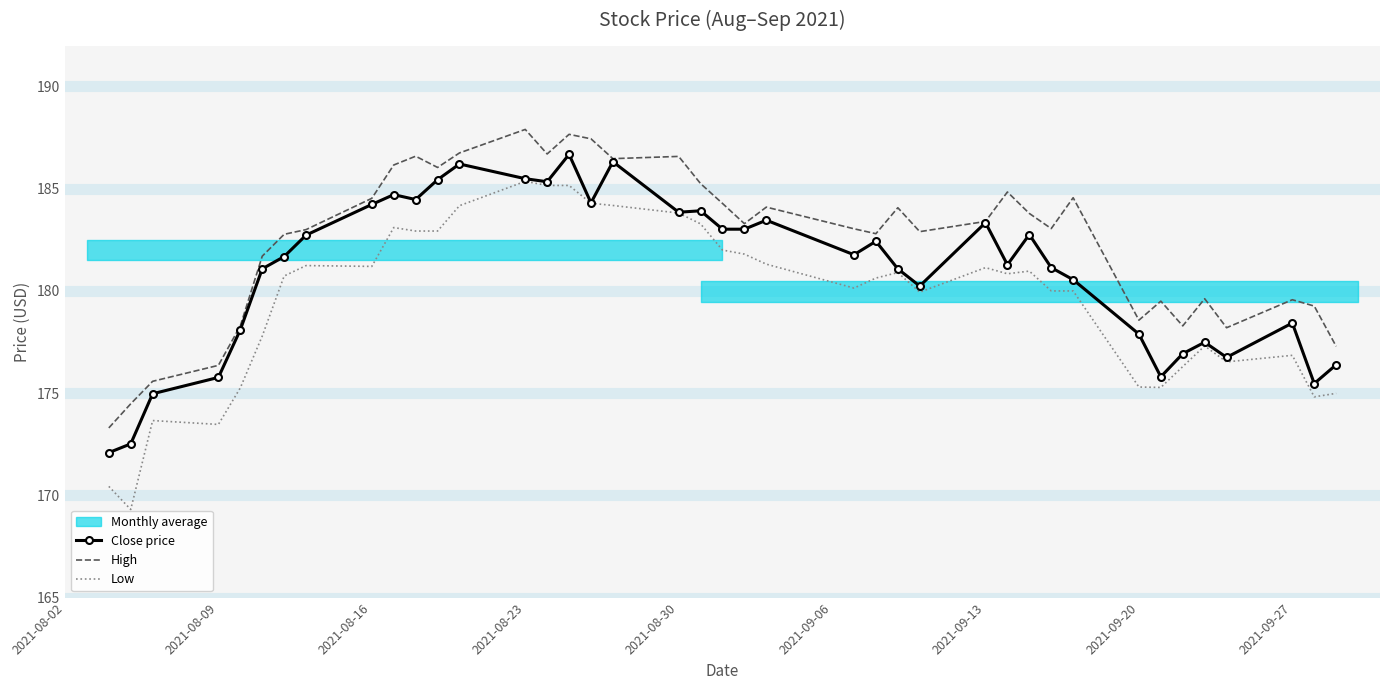

What is the minimum value for Low?

169.3